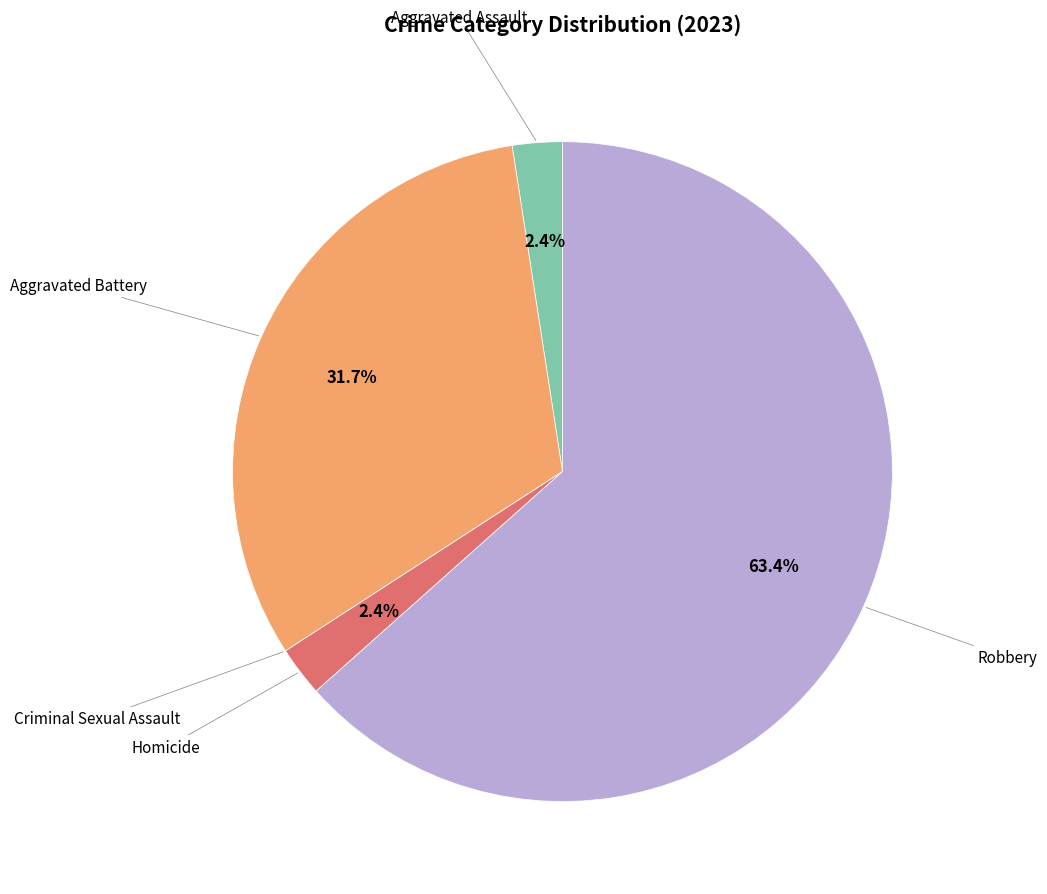

Does any single category account for the majority?

Yes